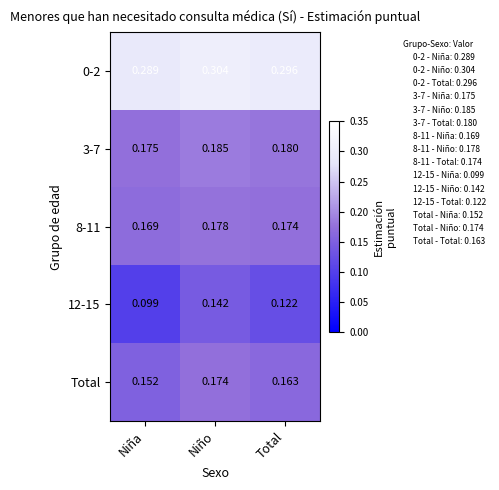

Which category has the lowest value across all series?

Niña